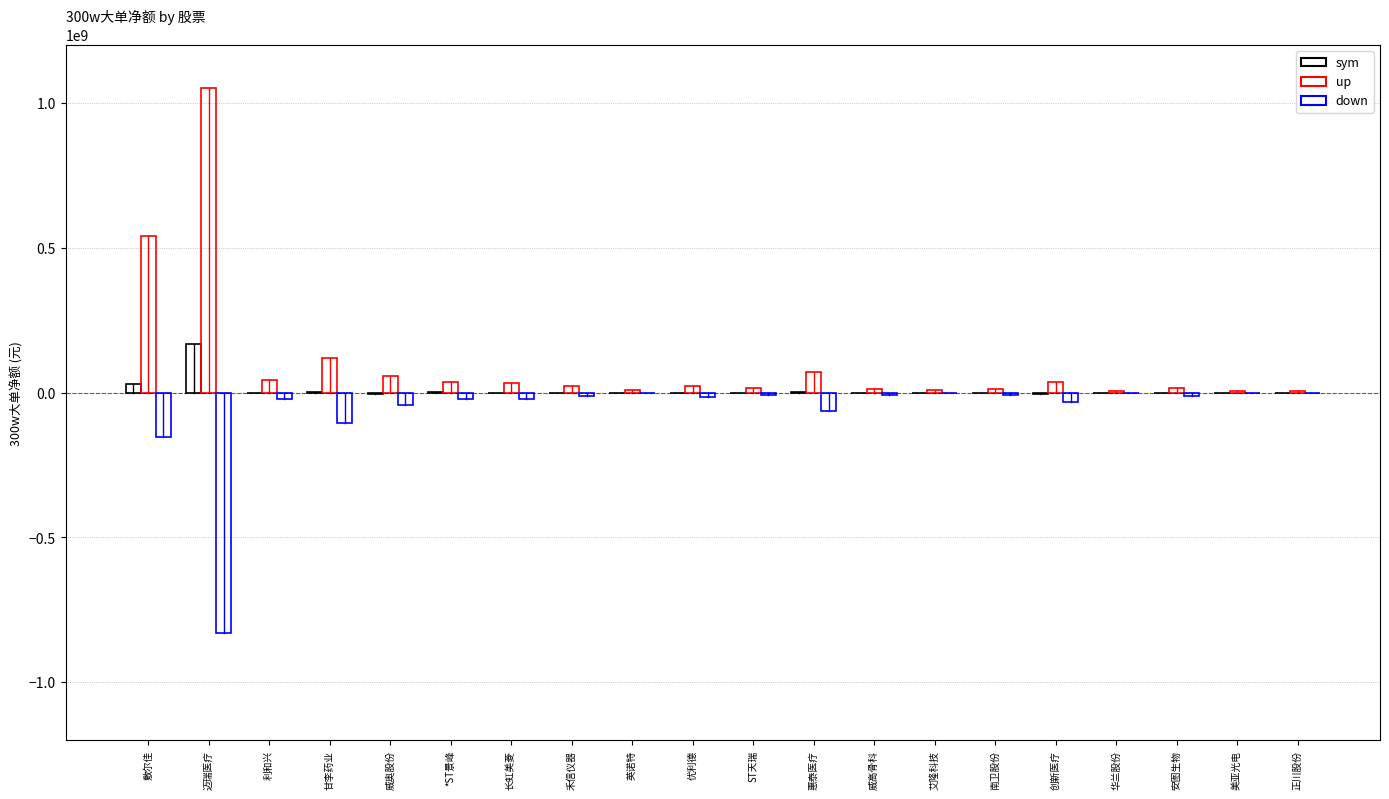

How many series are shown in this chart?

3